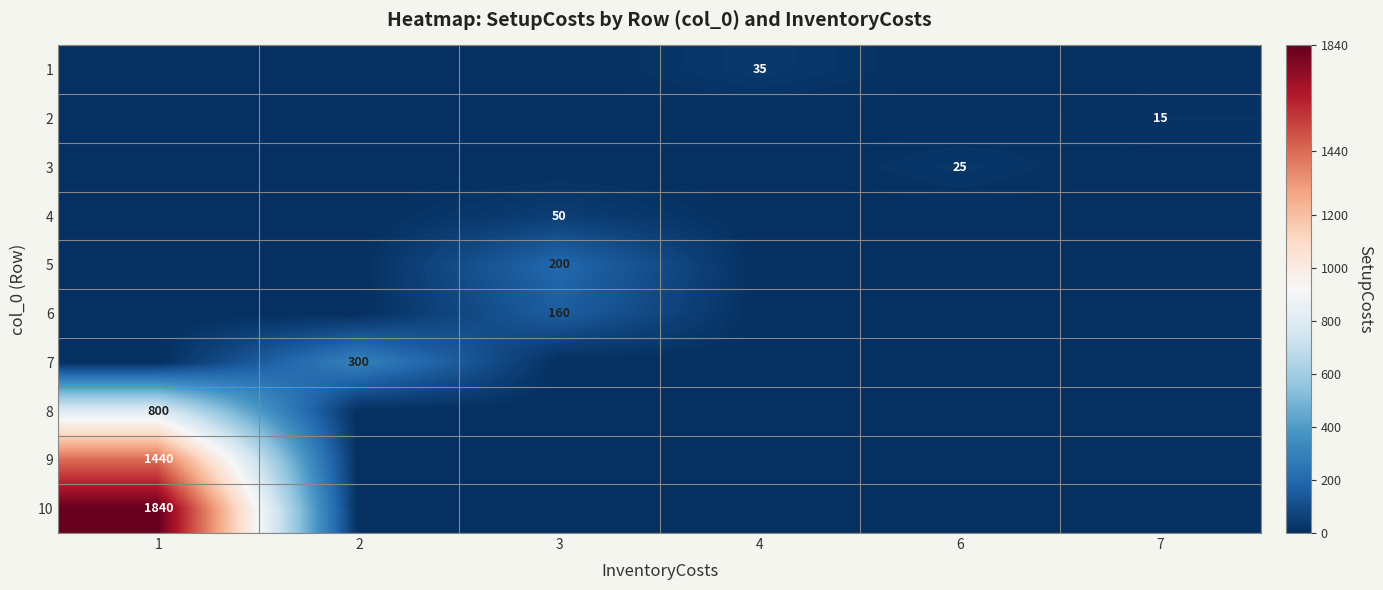

The 5 series shows 360 at 3. True or false?

False